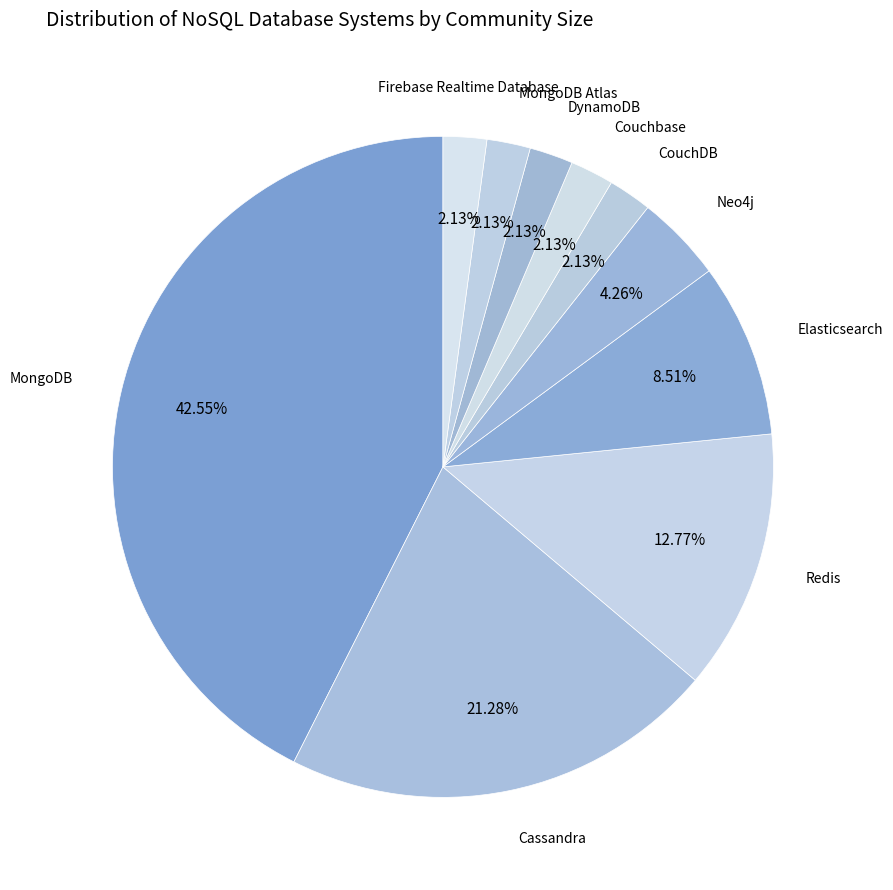

Rank the categories by value from lowest to highest.

CouchDB, Couchbase, DynamoDB, MongoDB Atlas, Firebase Realtime Database, Neo4j, Elasticsearch, Redis, Cassandra, MongoDB